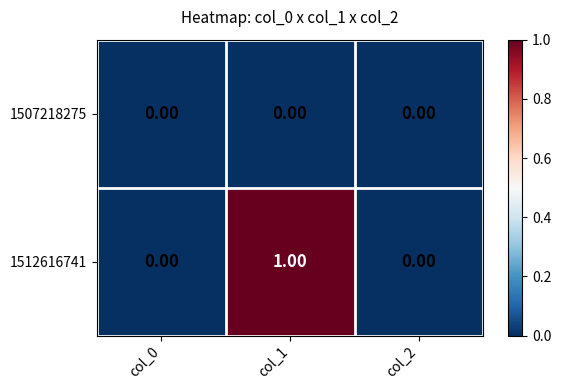

List the series in order of their overall mean, lowest first.

1507218275, 1512616741